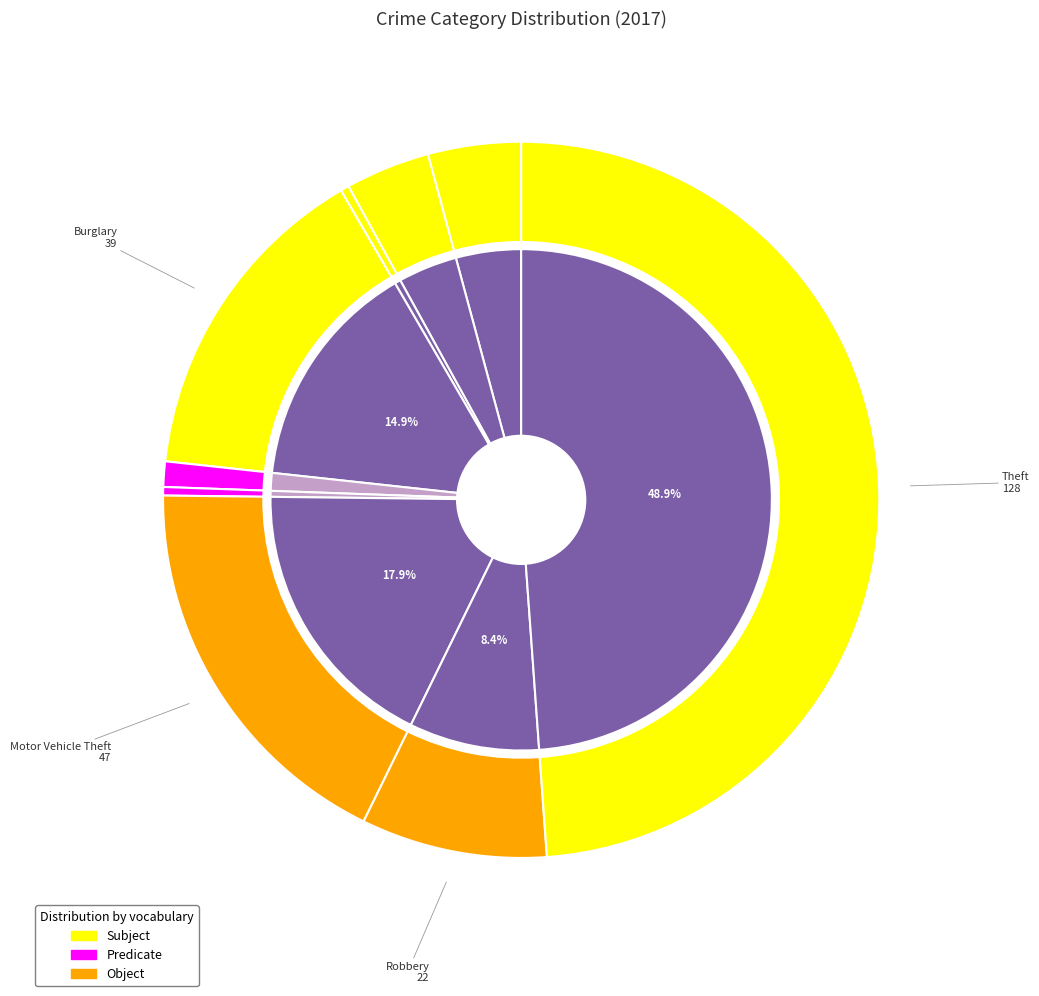

How many segments does this pie chart have?

9